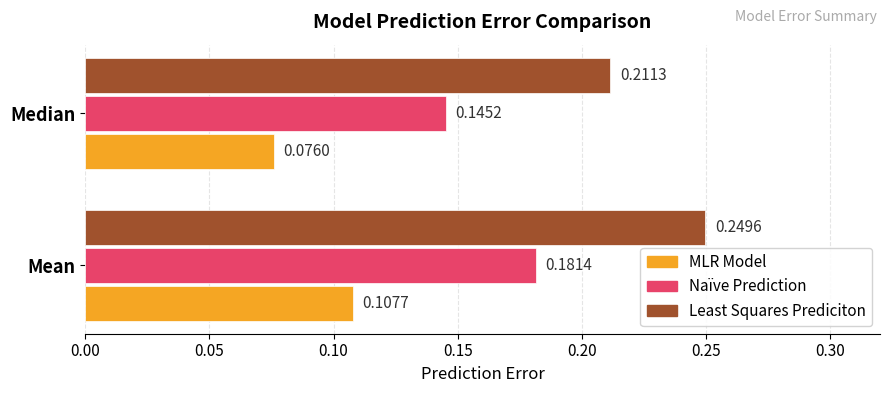

List the series in order of their peak value, lowest first.

MLR Model, Naïve Prediction, Least Squares Prediciton